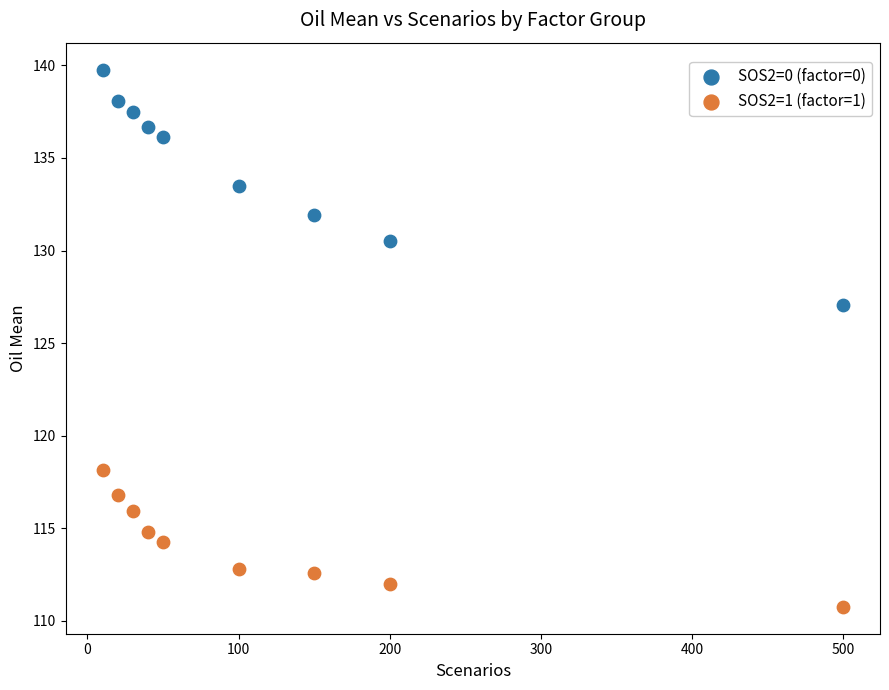

What are all the series names shown in the legend?

SOS2=0 (factor=0), SOS2=1 (factor=1)